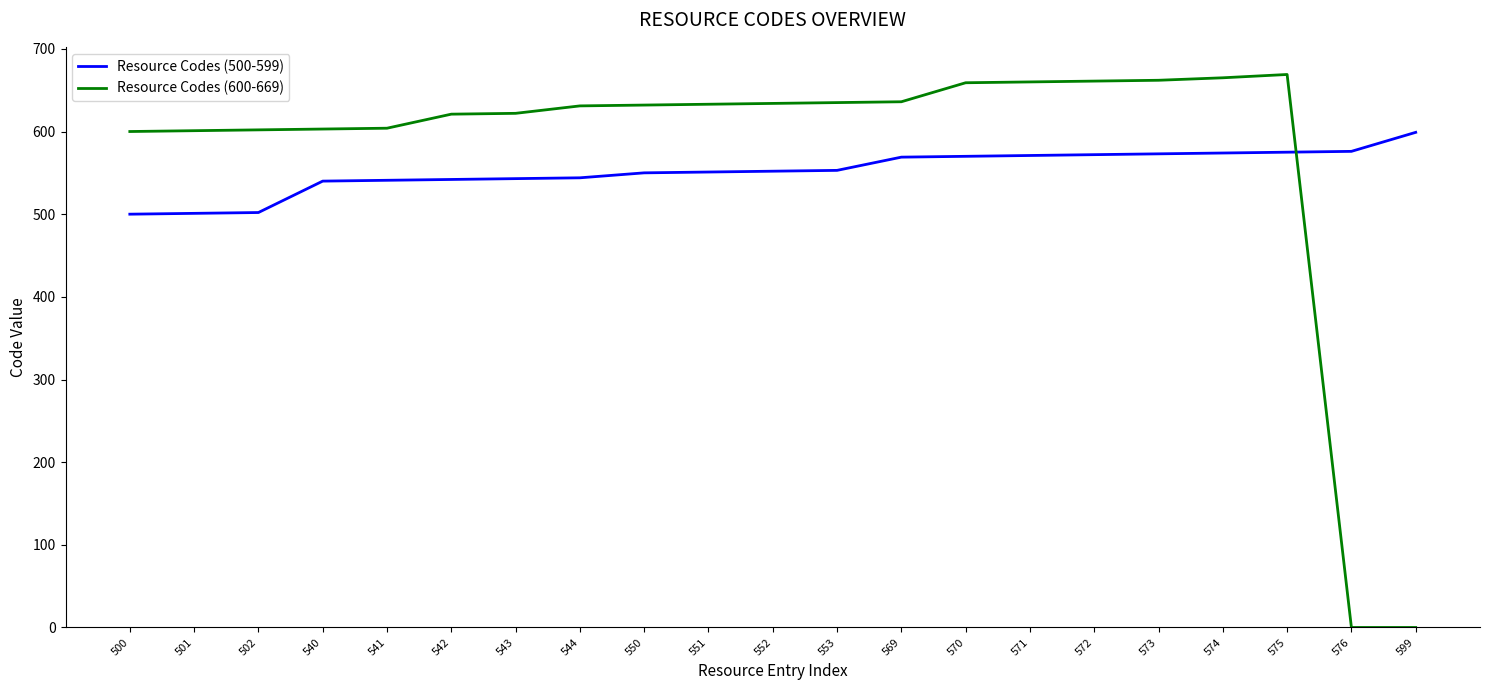

Rank the series by their maximum value, from lowest to highest.

Resource Codes (500-599), Resource Codes (600-669)